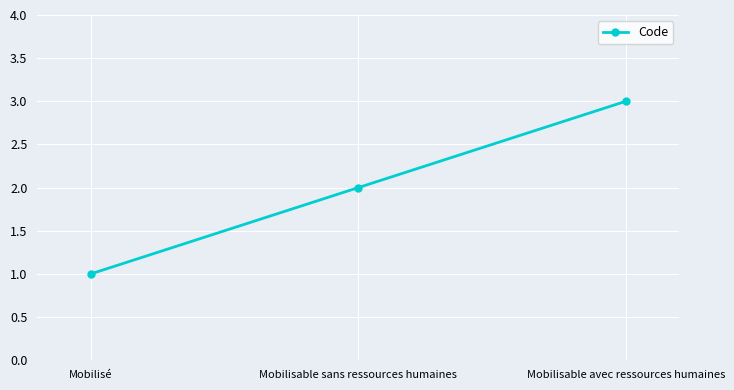

How many lines are shown in the chart?

1